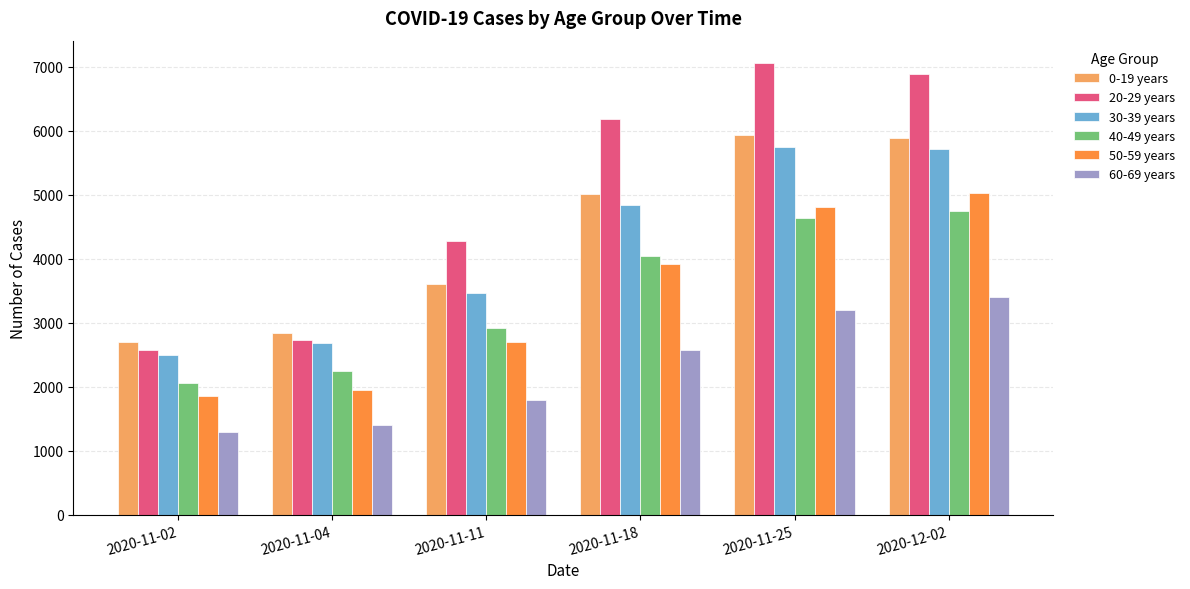

List the series in order of their peak value, lowest first.

60-69 years, 40-49 years, 50-59 years, 30-39 years, 0-19 years, 20-29 years